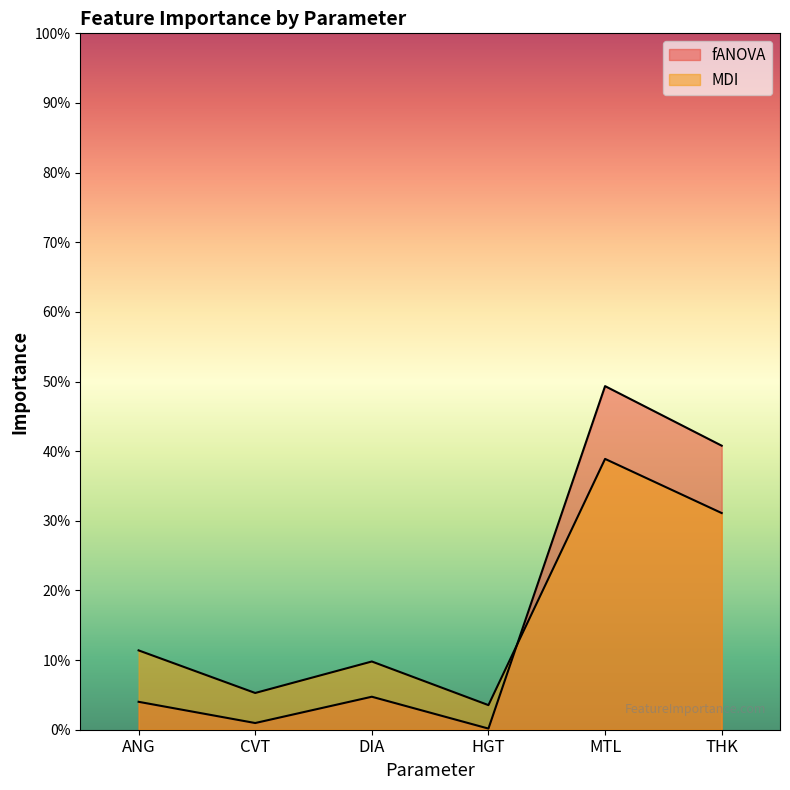

Reading left to right, list all the values displayed in this chart.

fANOVA: 0.0	0.0	0.0	0.0	0.5	0.4
MDI: 0.1	0.1	0.1	0.0	0.4	0.3